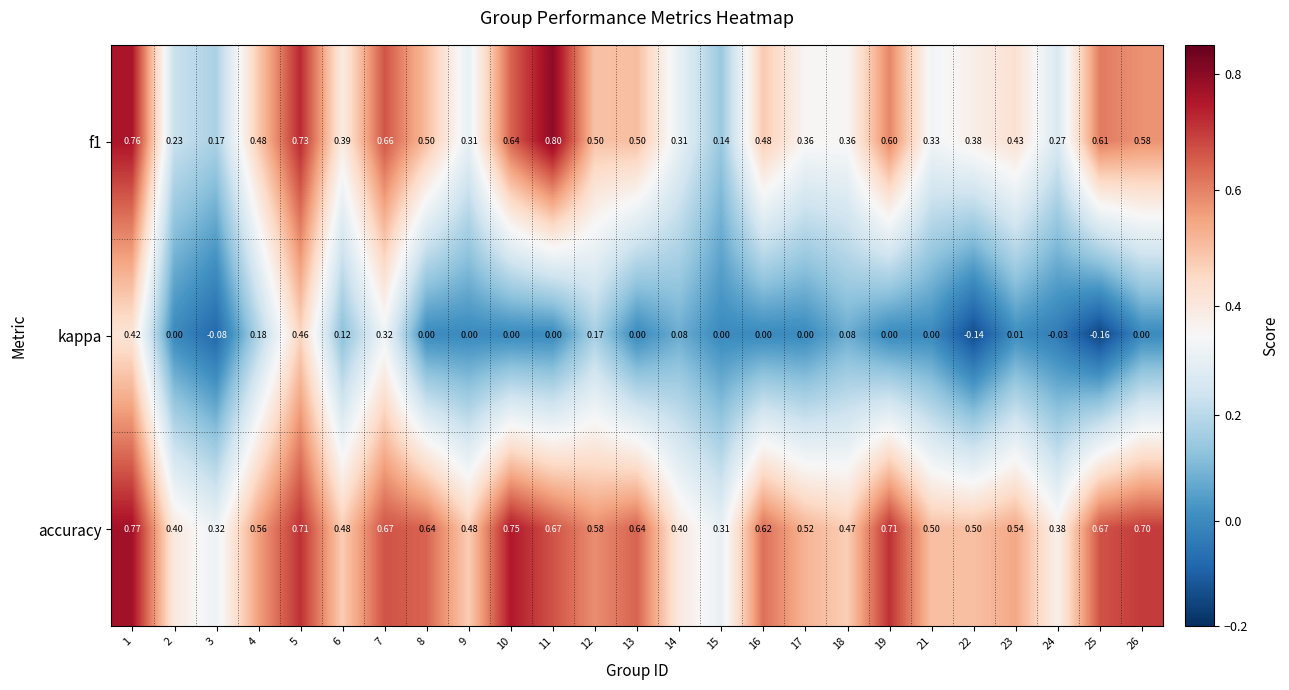

Which series has the largest total across all categories?

accuracy